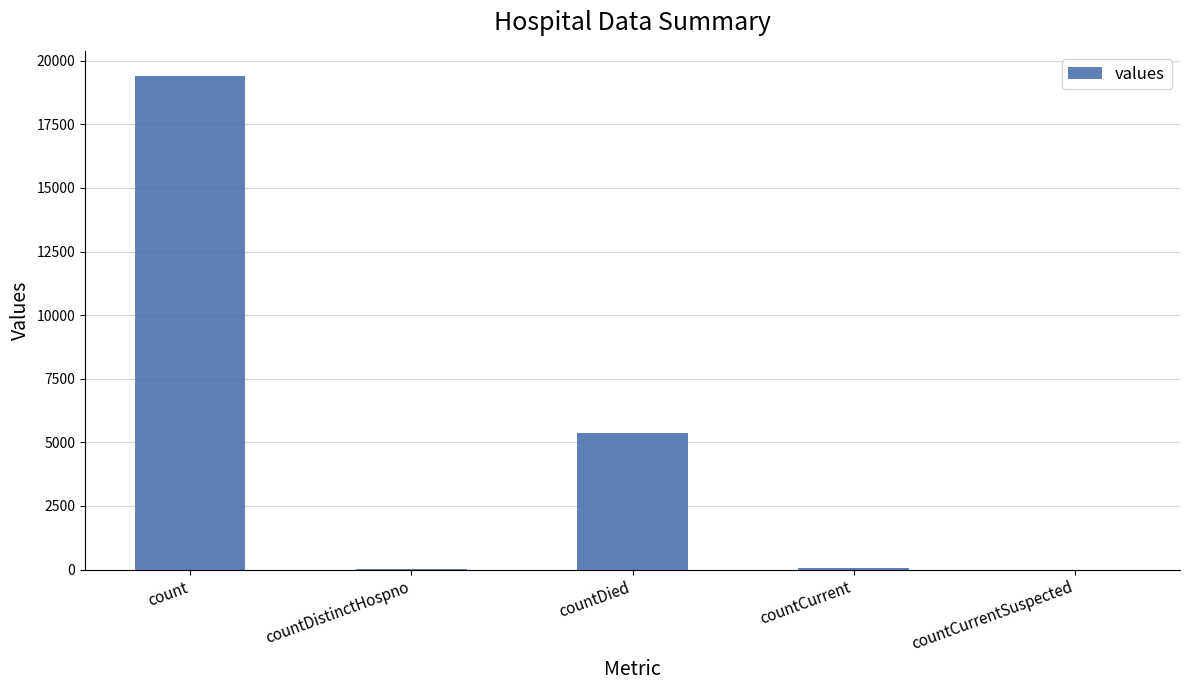

Count the number of data series in this chart.

1